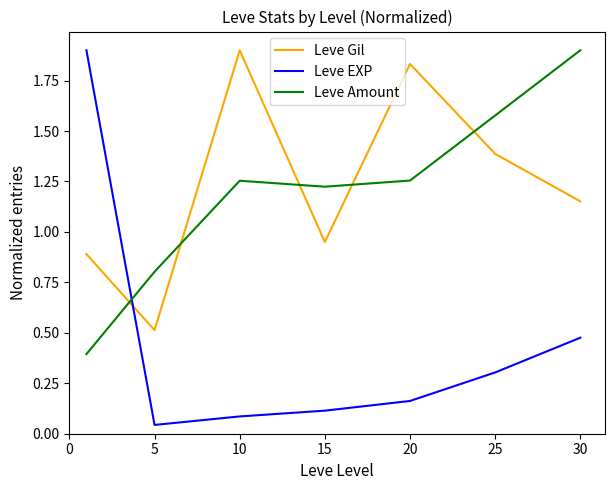

Which series has the widest spread of values?

Leve EXP